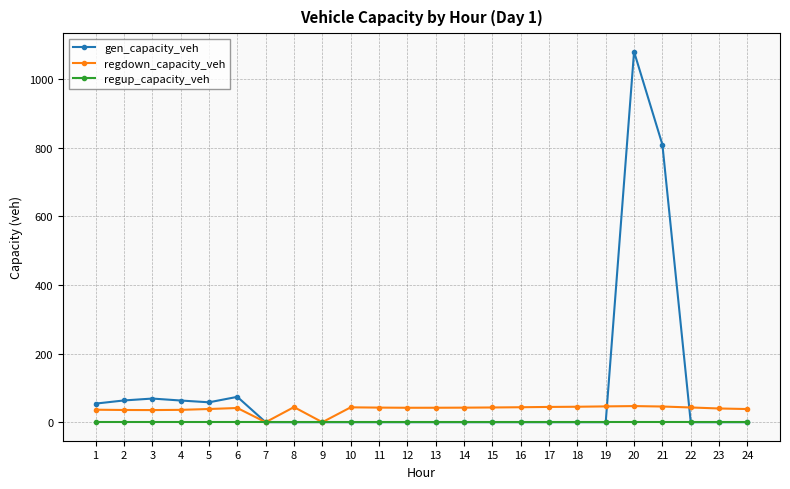

Is the value of regup_capacity_veh at 6 greater than the value of regdown_capacity_veh at 17?

No